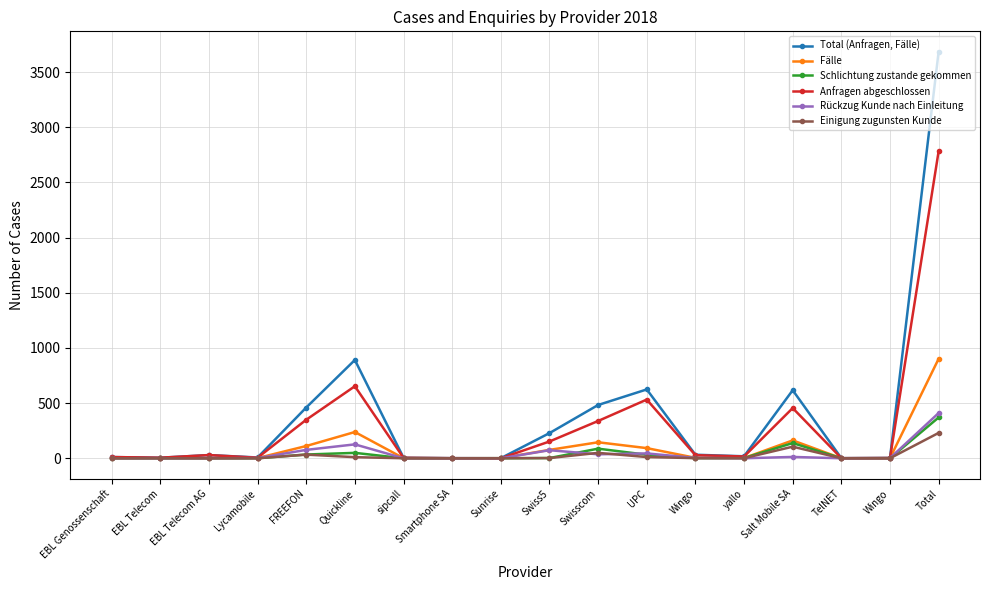

What is the difference between the highest and lowest values at EBL Telecom AG?

29